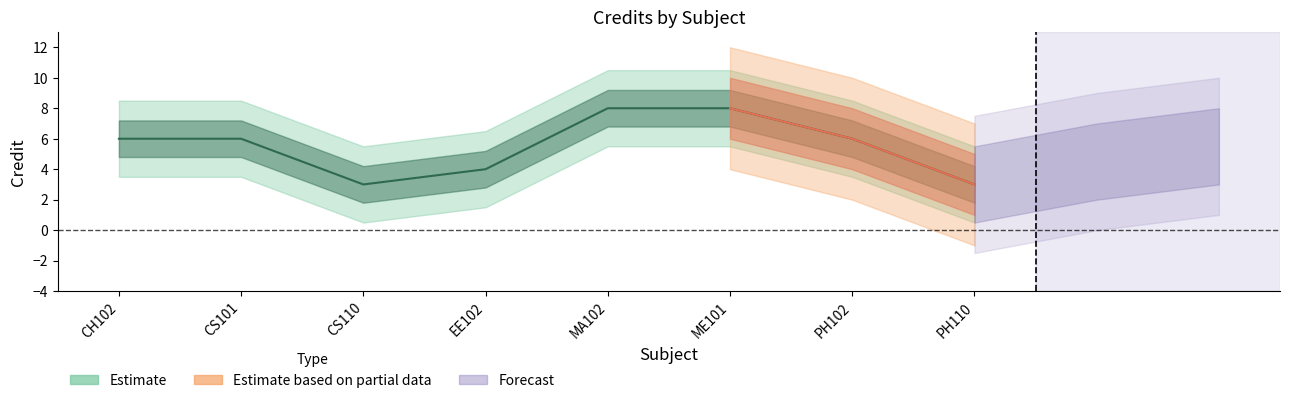

Where does the data first go above 6?

MA102